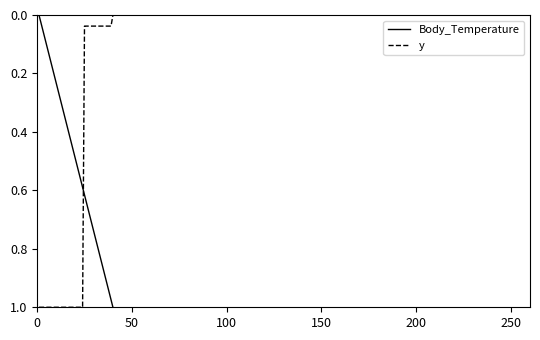

True or false: Body_Temperature and y cross at least once.

True